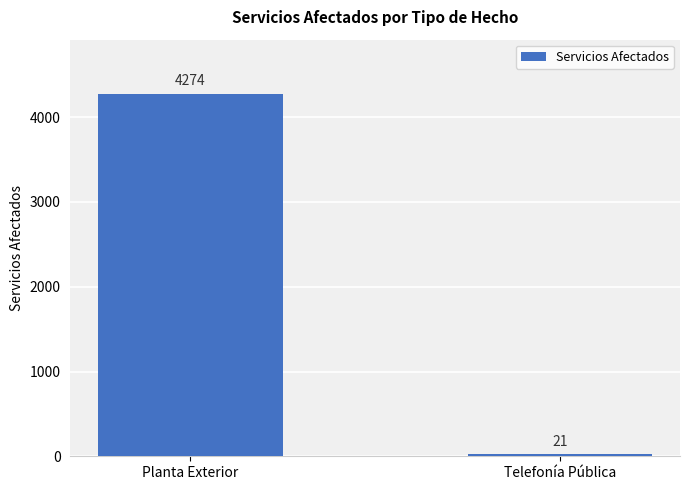

Reading left to right, list all the values displayed in this chart.

4274	21